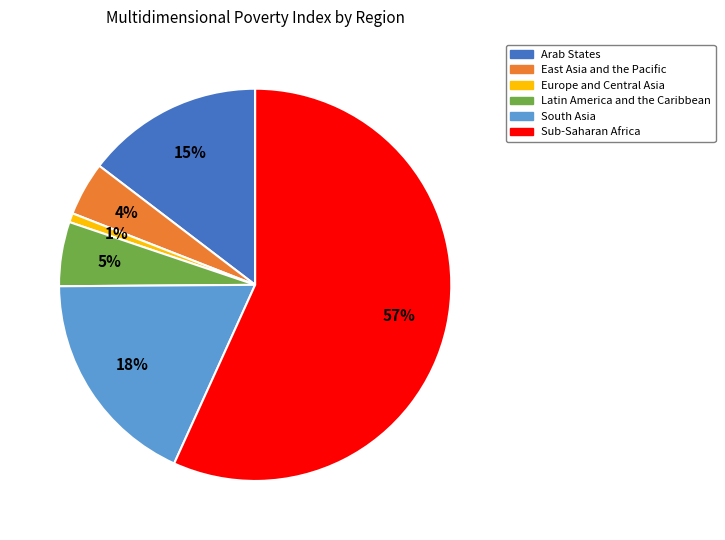

Combined, do Latin America and the Caribbean and East Asia and the Pacific account for over 50%?

No